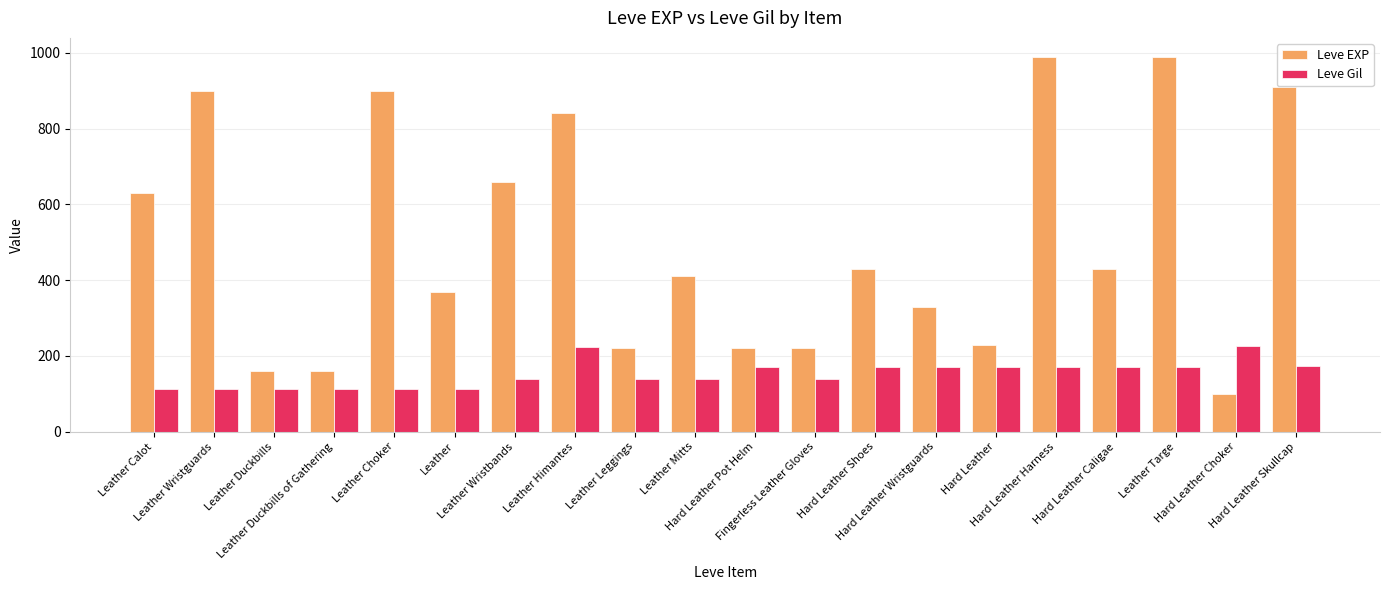

Which series has the largest range (max minus min)?

Leve EXP